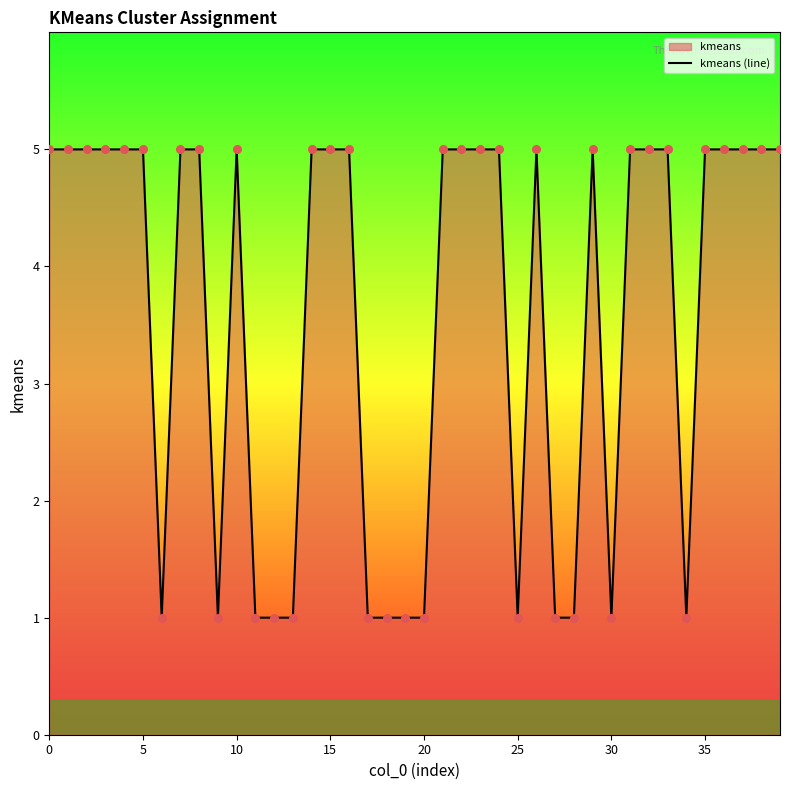

What is the ratio of the value at 9 to the value at 24?

0.2